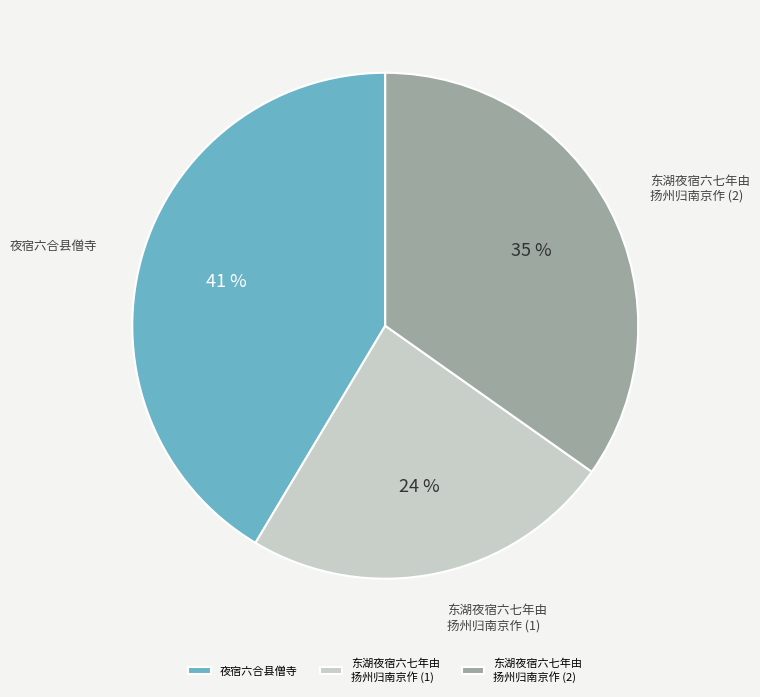

True or false: 东湖夜宿六七年由 扬州归南京作 (2) accounts for 35% of the total.

True